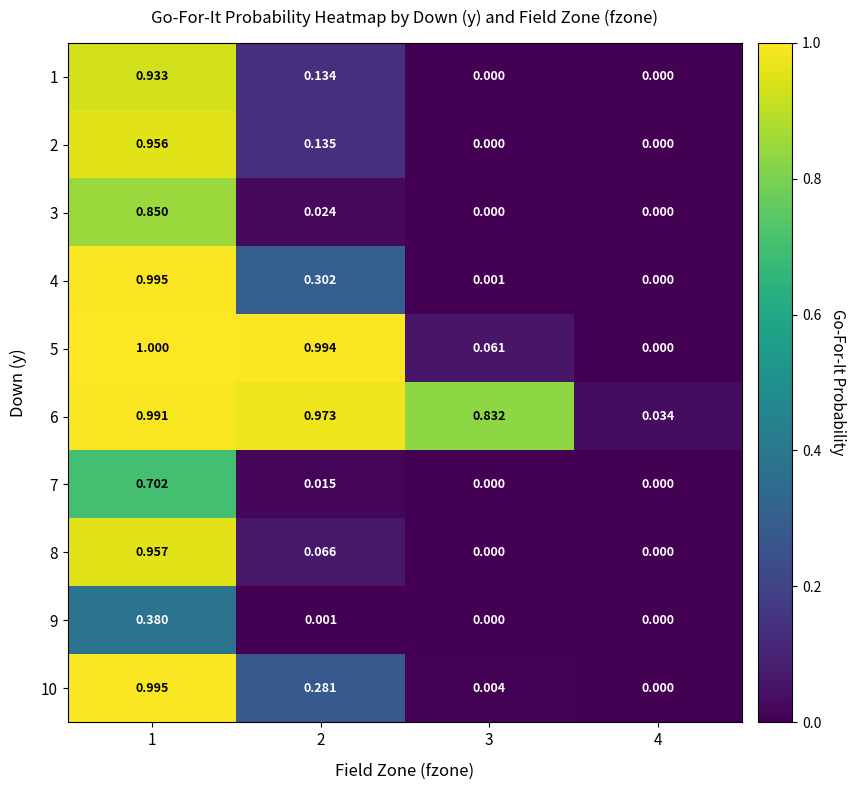

Is the value of 2 at 2 greater than the value of 8 at 1?

No